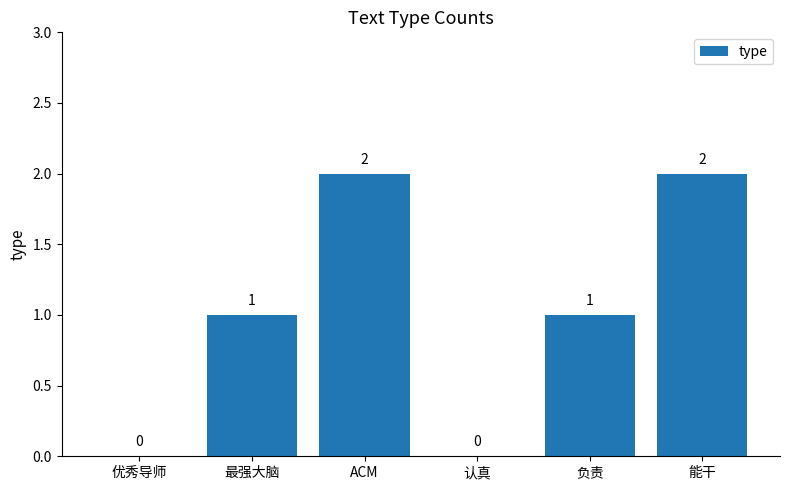

What is the greatest value displayed?

2